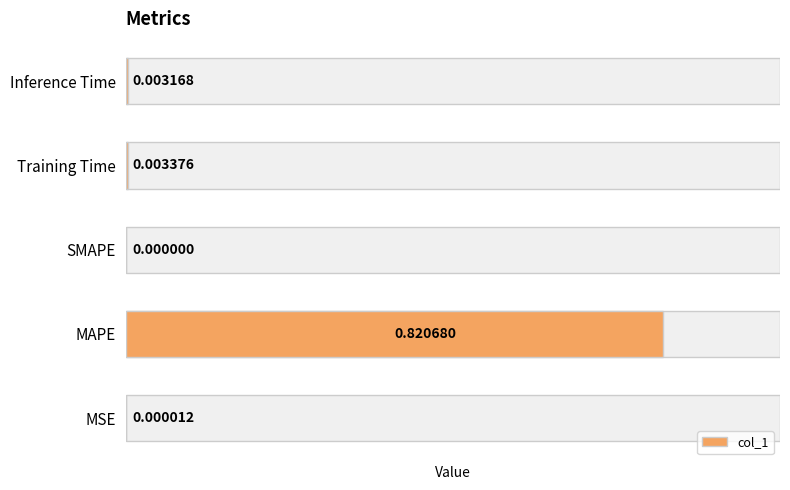

List the labels in order of value, largest first.

MAPE, Training Time, Inference Time, MSE, SMAPE